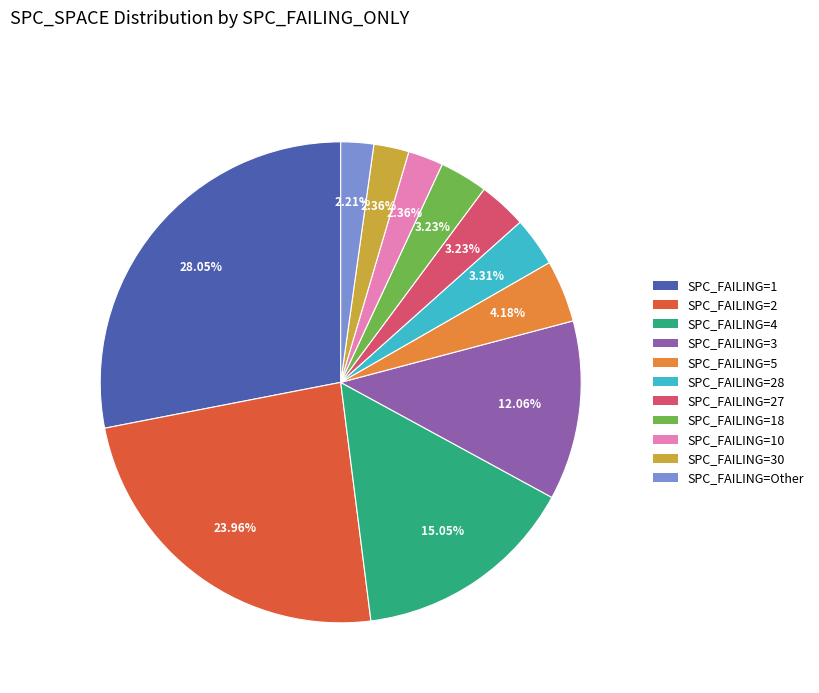

To the nearest percent, what is the average slice percentage?

9%